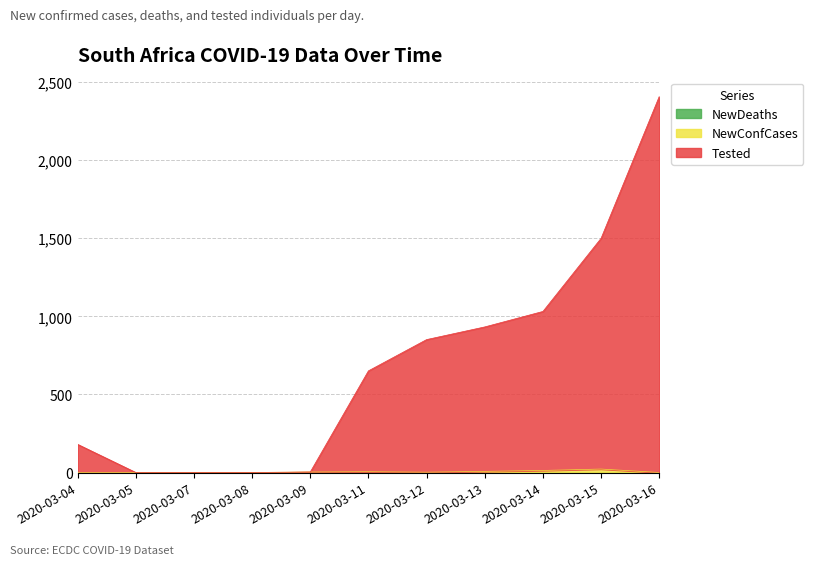

Is it true that Tested equals 1 at 2020-03-07?

False